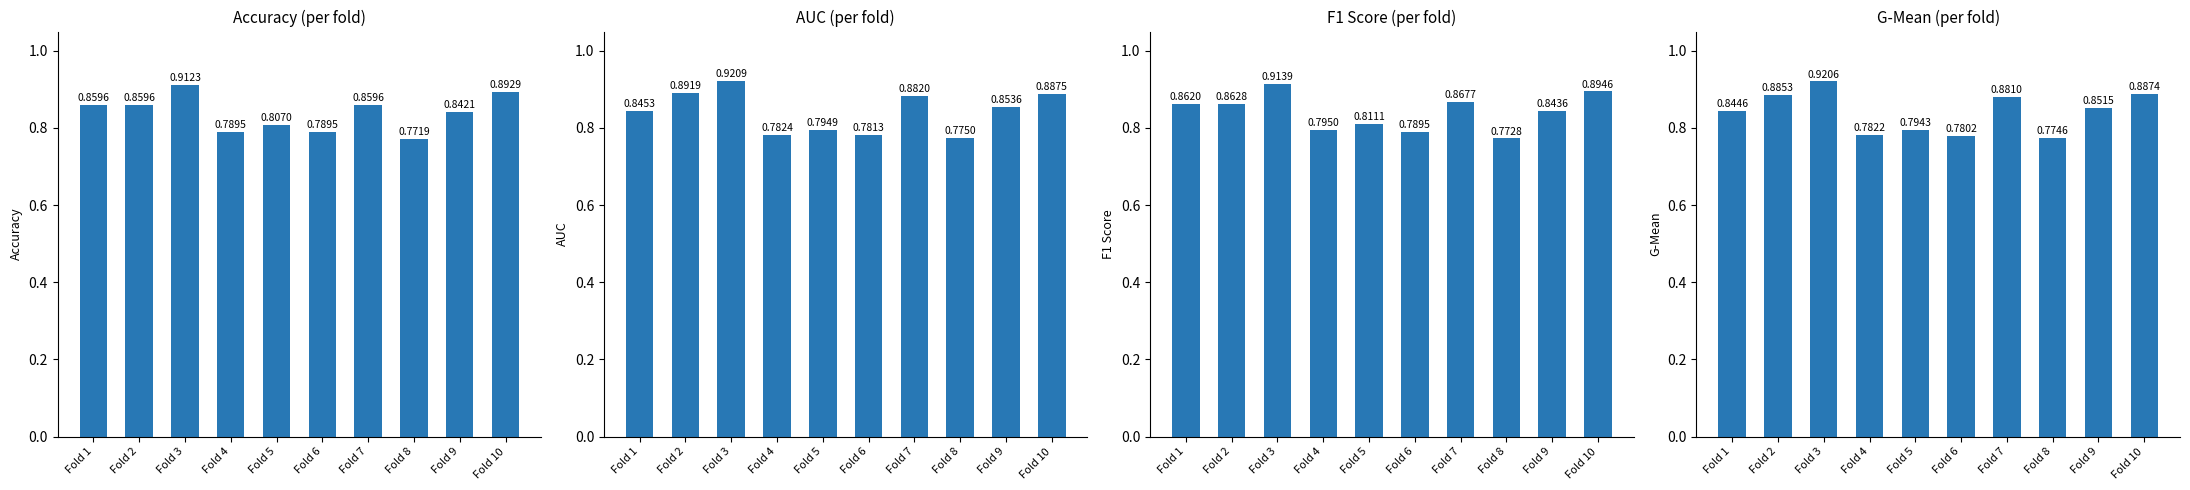

Count the number of data series in this chart.

4